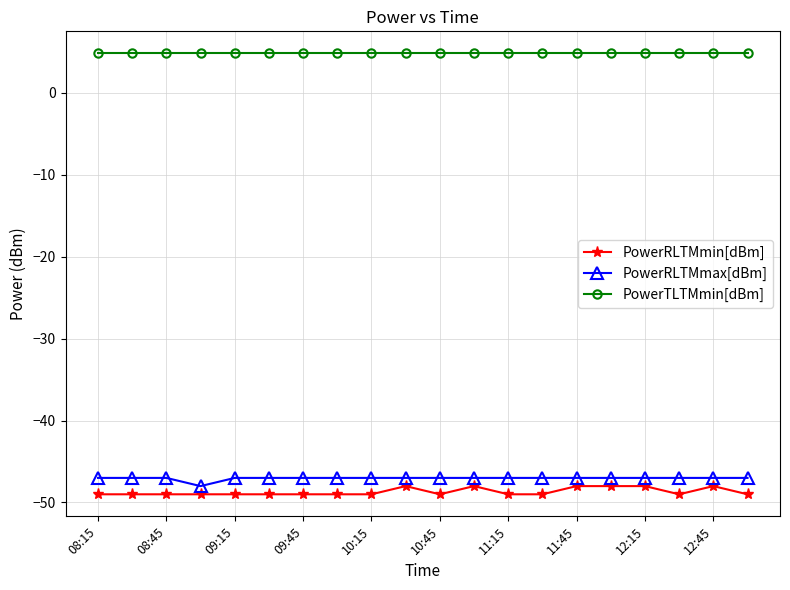

What is the maximum value for PowerRLTMmax[dBm]?

-47.0